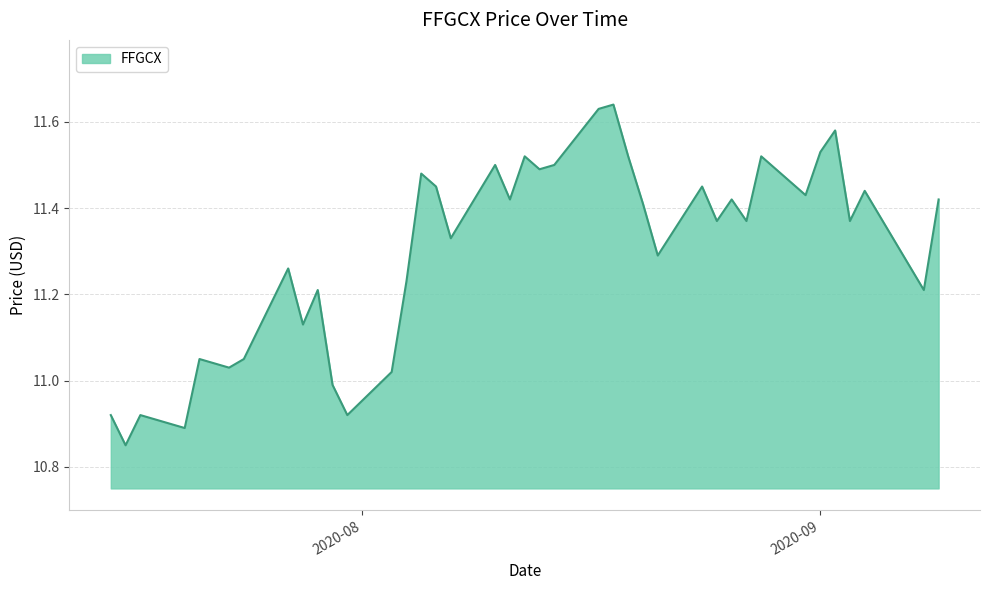

What is the difference between the maximum and minimum values?

0.8